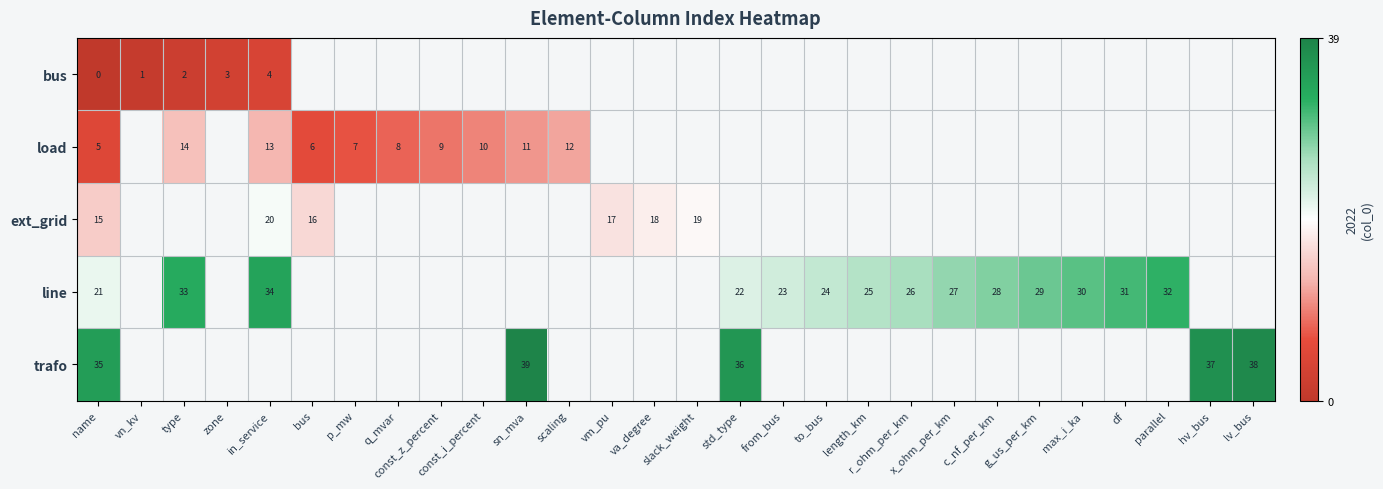

Which category has the lowest value across all series?

name